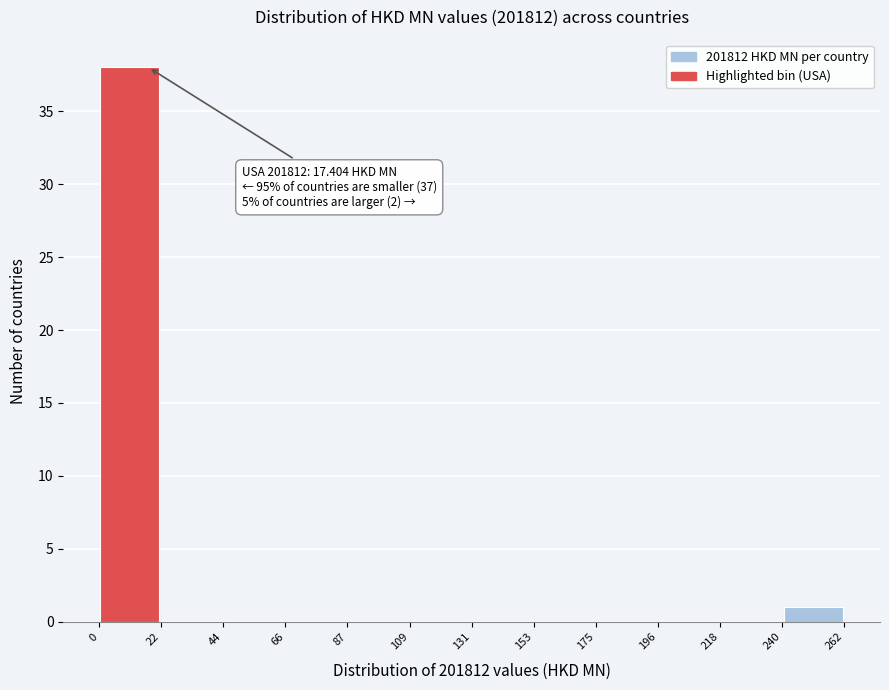

Over which range of the x-axis is the bar tallest?

0 to 22